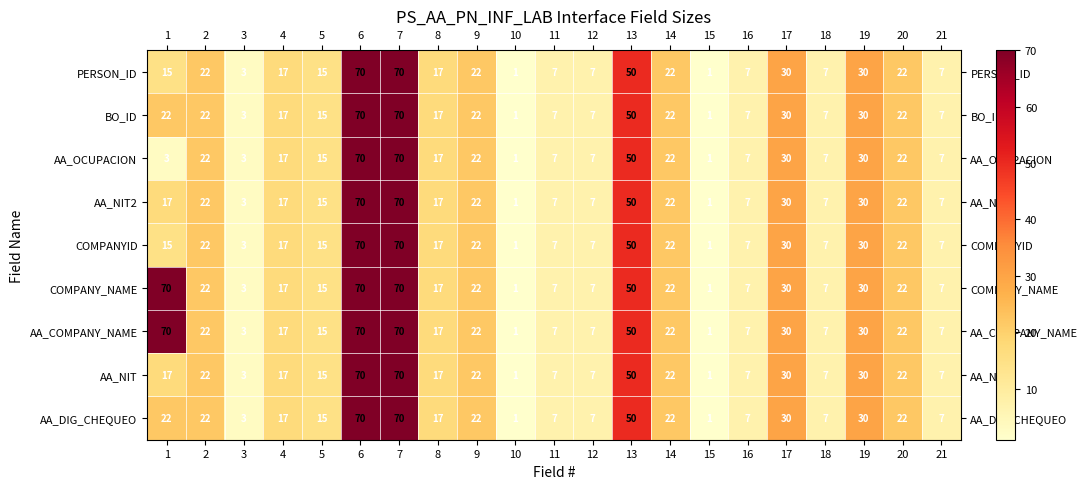

What is the maximum value shown in the chart?

70